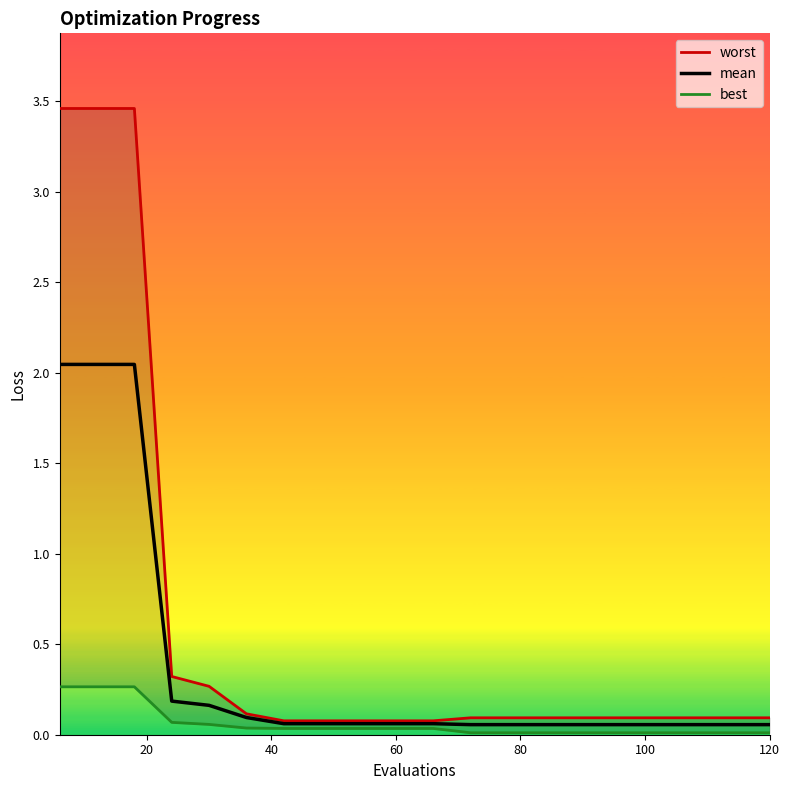

What is the lowest value of the mean series?

0.1